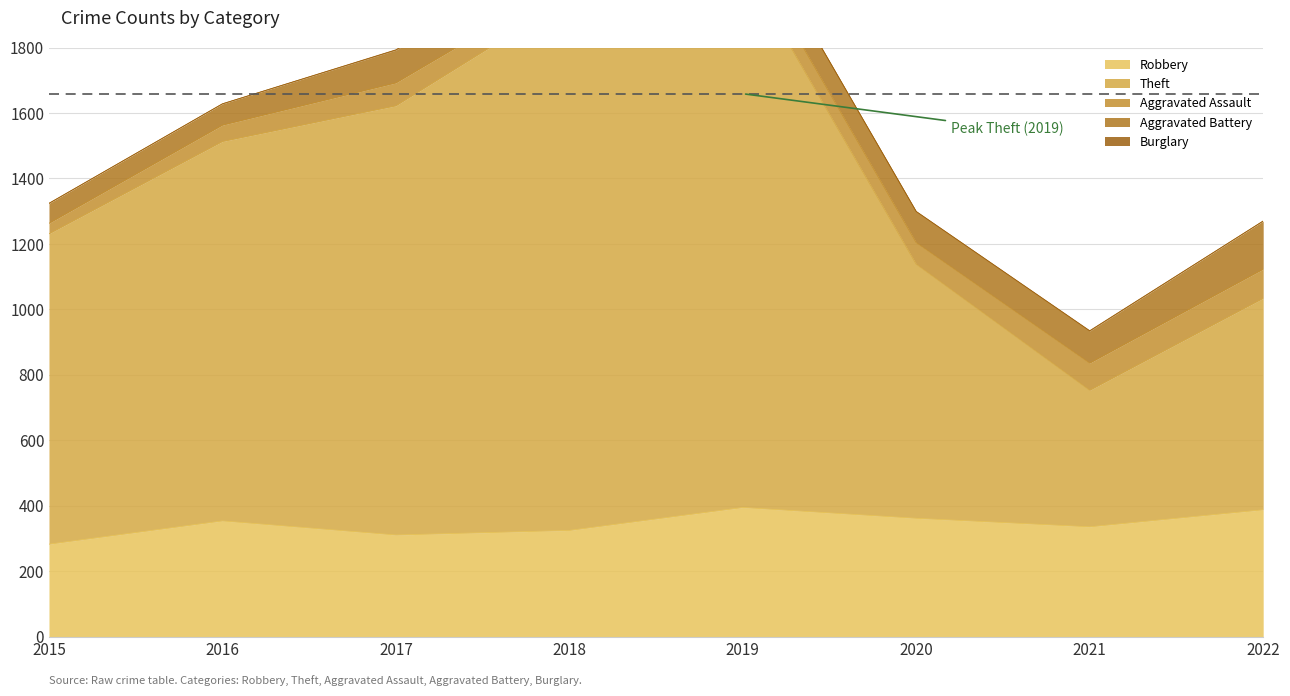

What is the spread (max minus min) of values at 2016?

1159